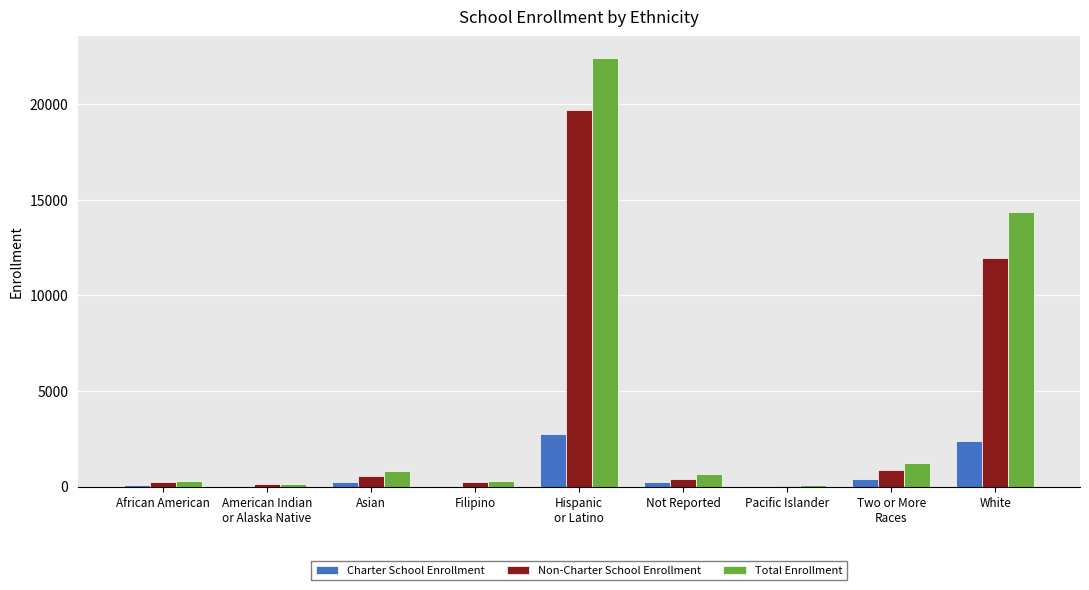

At which label is Non-Charter School Enrollment closest to 9857?

White